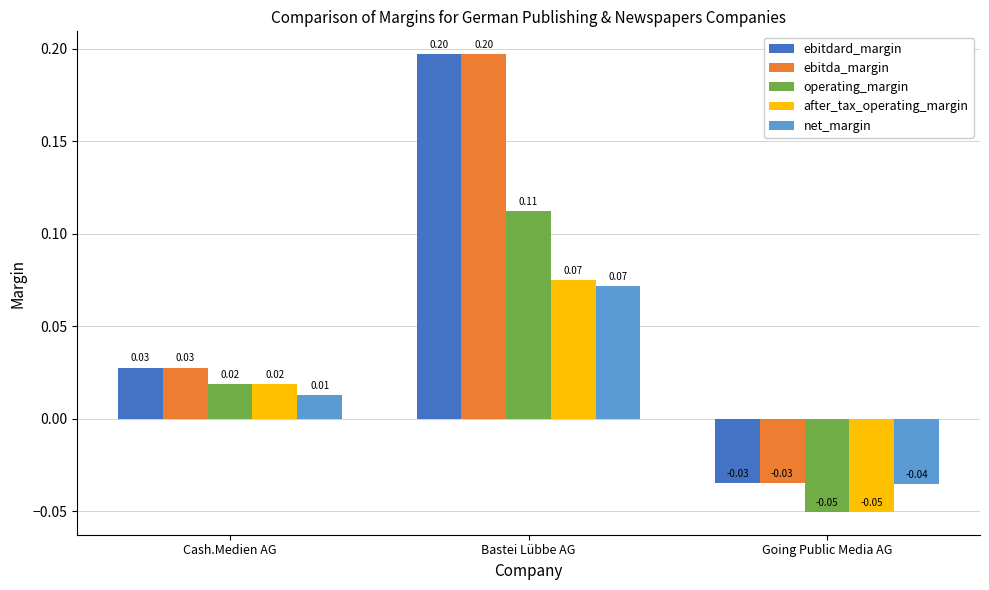

What is the label of the 1st bar from the left?

Cash.Medien AG